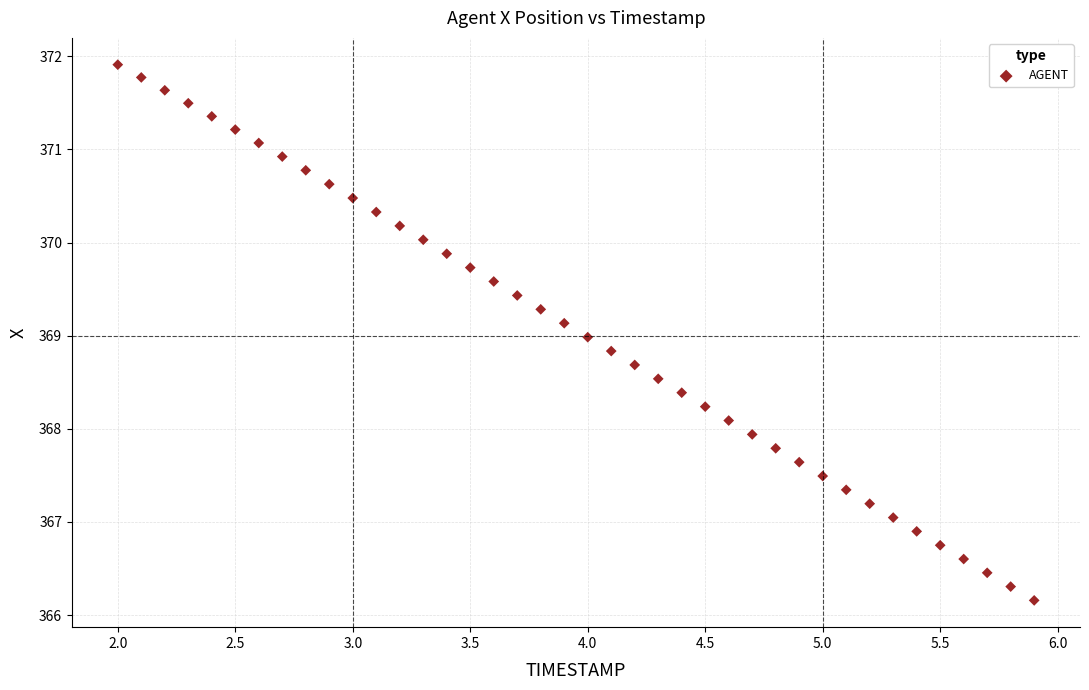

What is the range of X values (max minus min)?

3.9